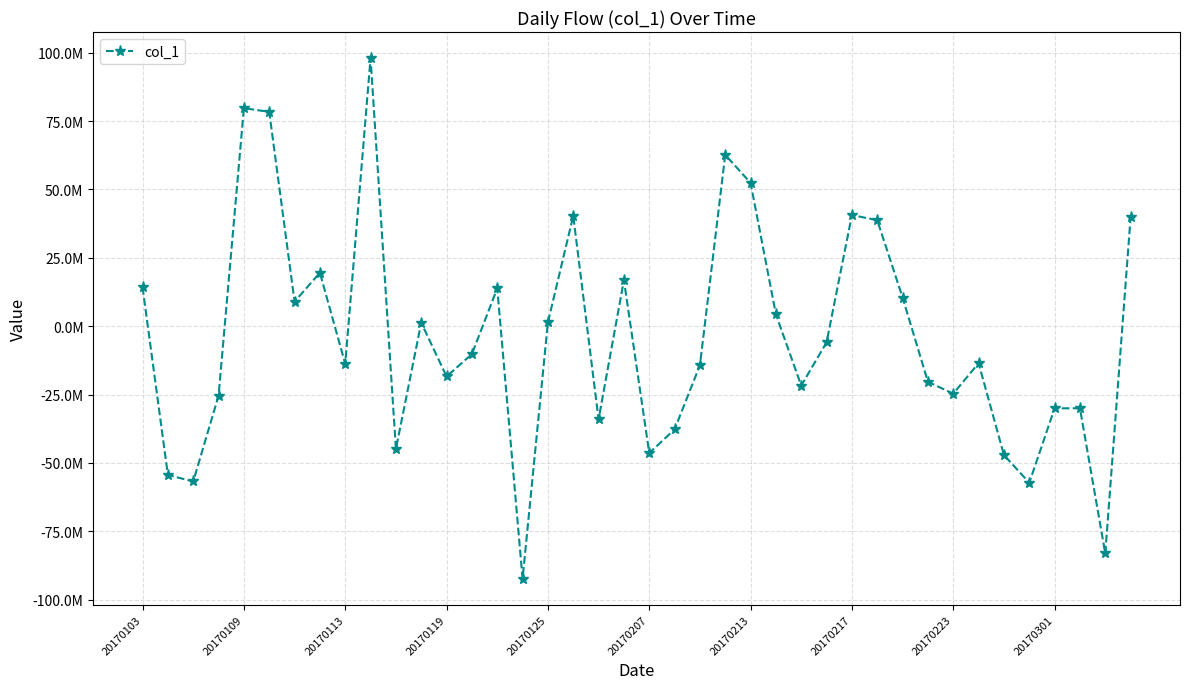

Is this an area chart (filled region under the line)?

No